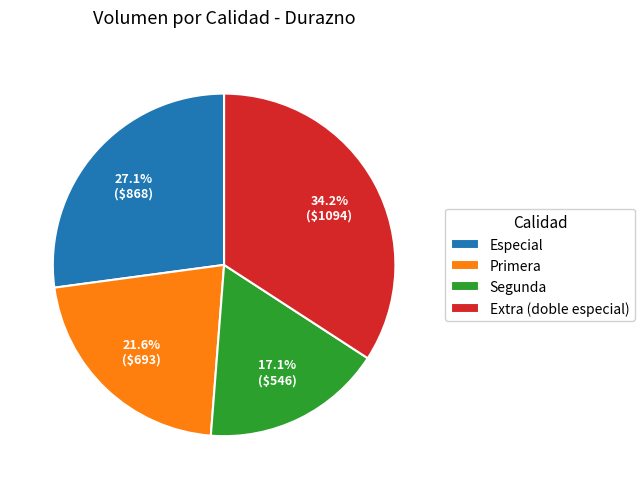

What is the smallest slice in the pie chart?

Segunda